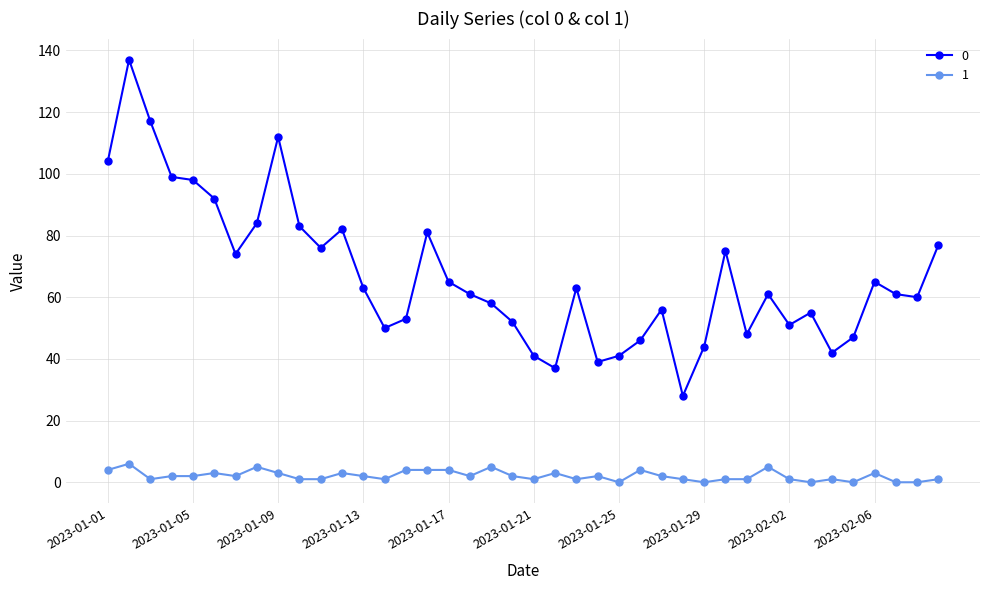

At how many categories does at least one series exceed 96?

6